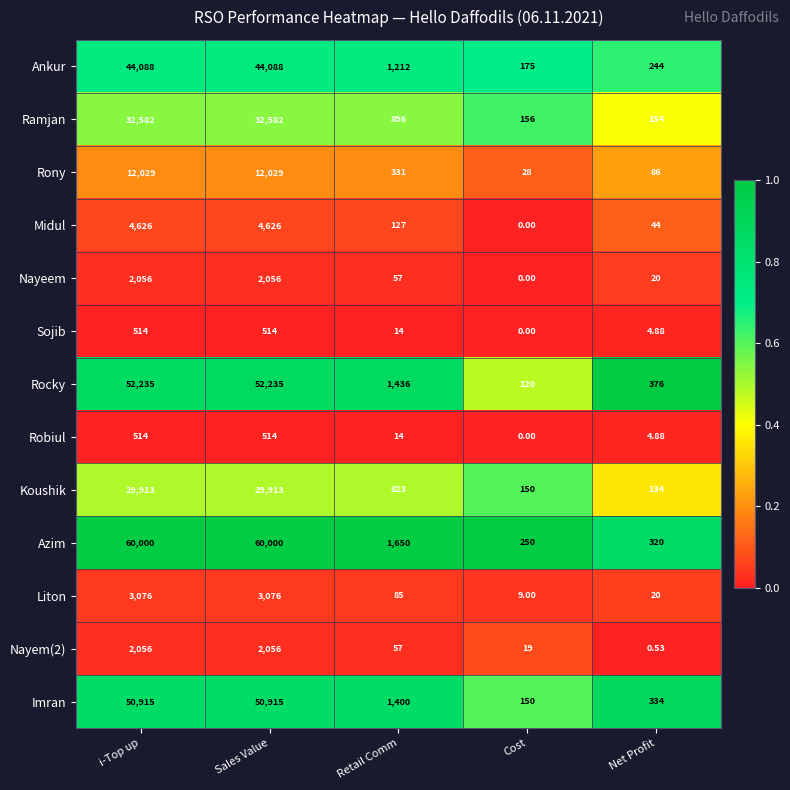

At which label is Azim closest to 30125?

Retail Comm